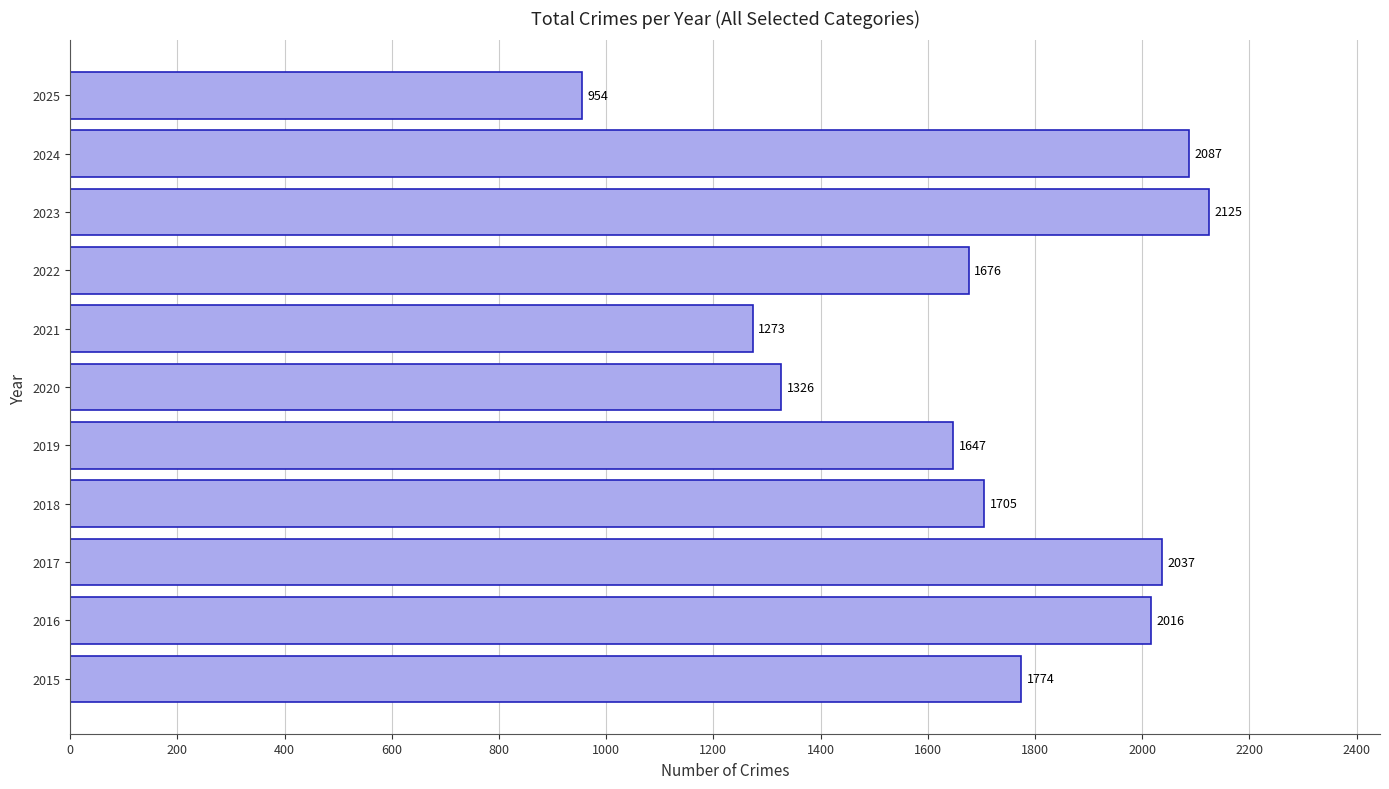

What is the sum of all values?

18620